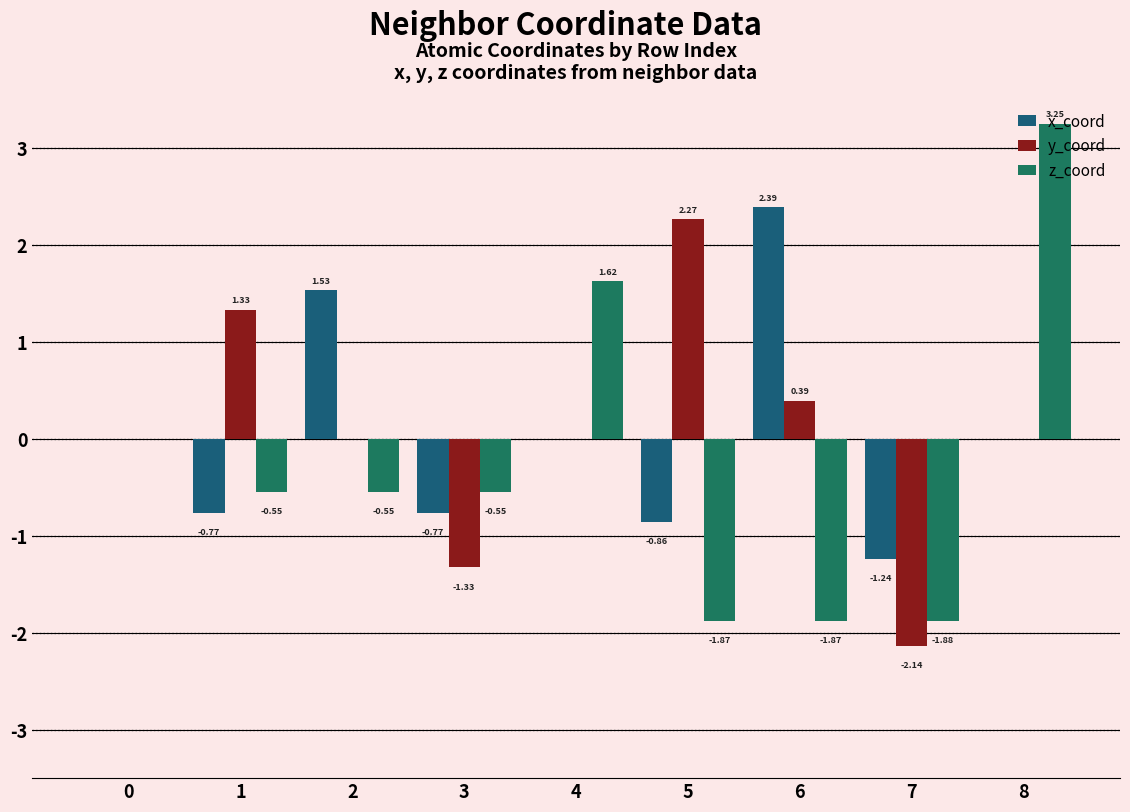

Reading left to right, extract all data points from this chart.

x_coord: 0.0	-0.8	1.5	-0.8	-0.0	-0.9	2.4	-1.2	-0.0
y_coord: 0.0	1.3	-0.0	-1.3	0.0	2.3	0.4	-2.1	-0.0
z_coord: 0.0	-0.5	-0.5	-0.5	1.6	-1.9	-1.9	-1.9	3.2